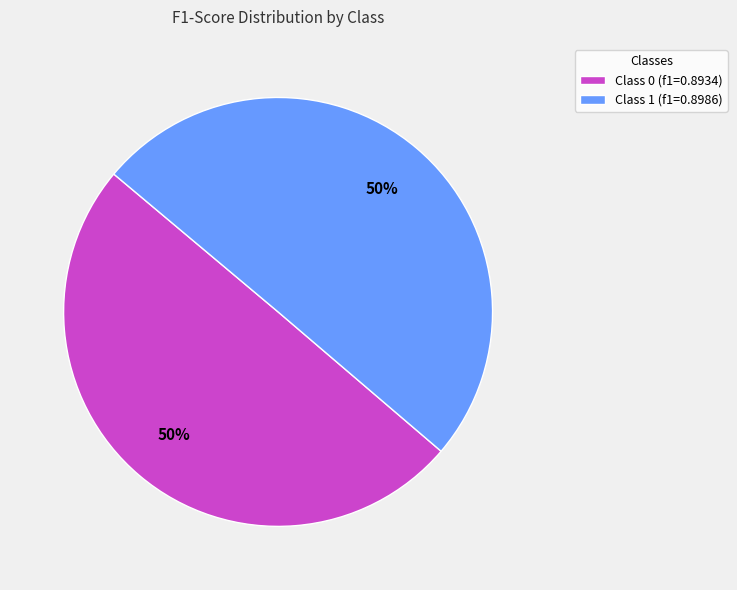

To the nearest percent, what is the combined percentage of Class 0 (f1=0.8934) and Class 1 (f1=0.8986)?

100%